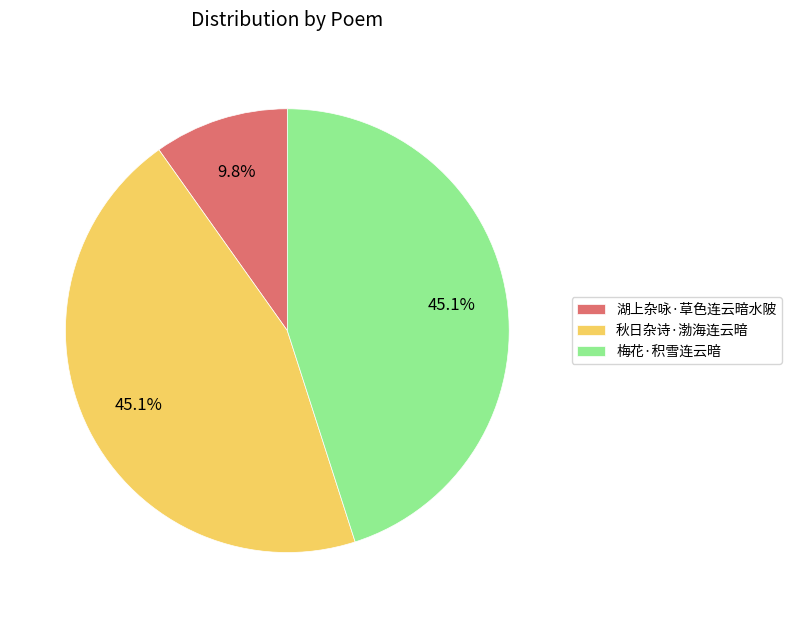

Combined, do 梅花·积雪连云暗 and 湖上杂咏·草色连云暗水陂 account for over 50%?

Yes